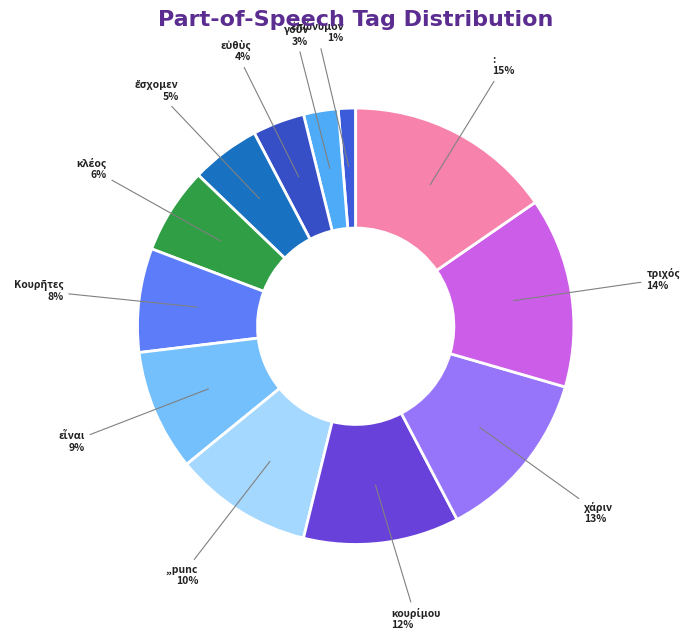

Does any single category account for the majority?

No